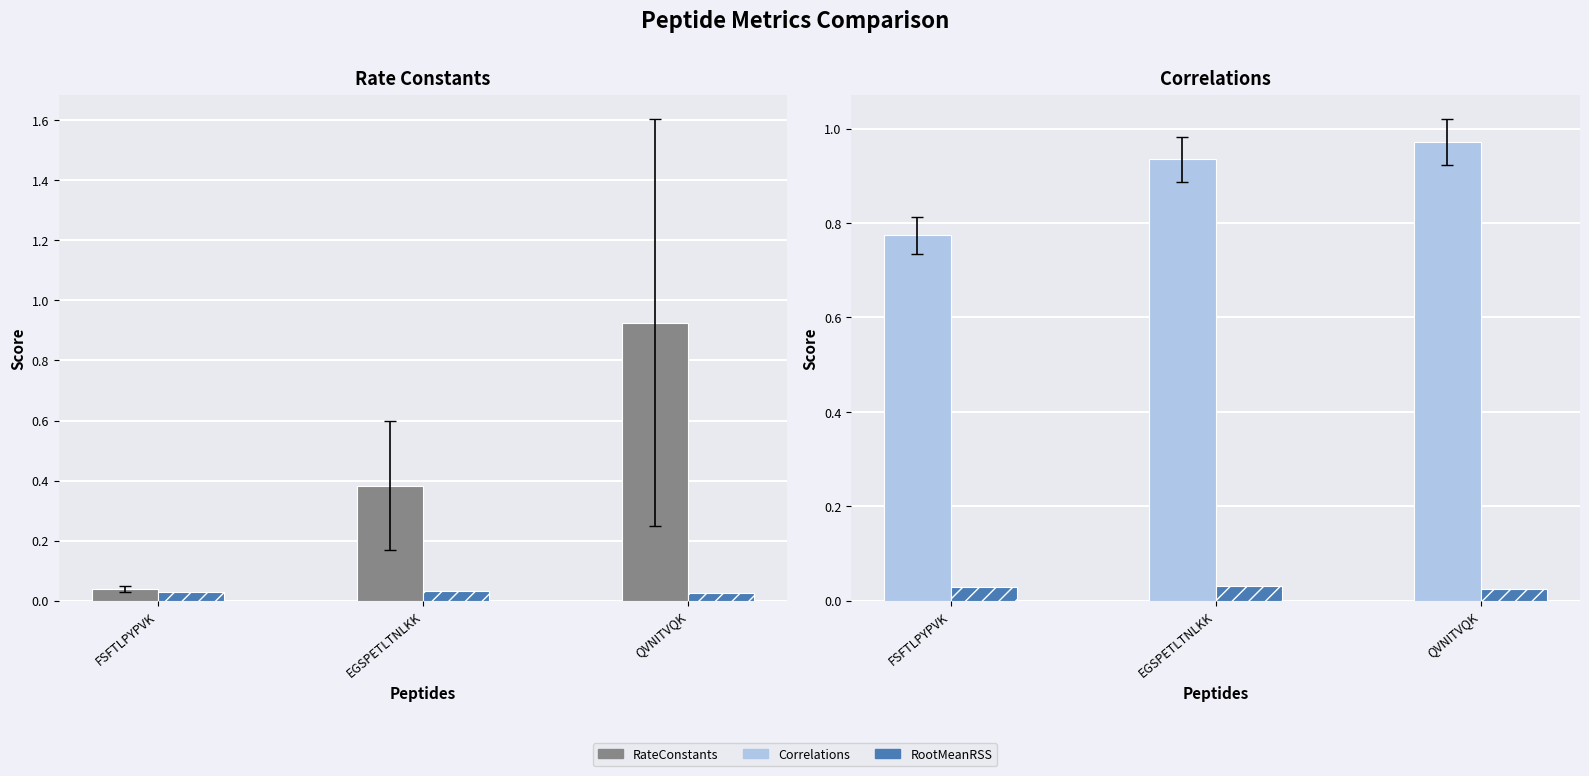

Reading left to right, transcribe all the data shown in this chart.

RateConstants: FSFTLPYPVK=0.0	EGSPETLTNLKK=0.4	QVNITVQK=0.9
RootMeanRSS: FSFTLPYPVK=0.0	EGSPETLTNLKK=0.0	QVNITVQK=0.0
Correlations: FSFTLPYPVK=0.8	EGSPETLTNLKK=0.9	QVNITVQK=1.0